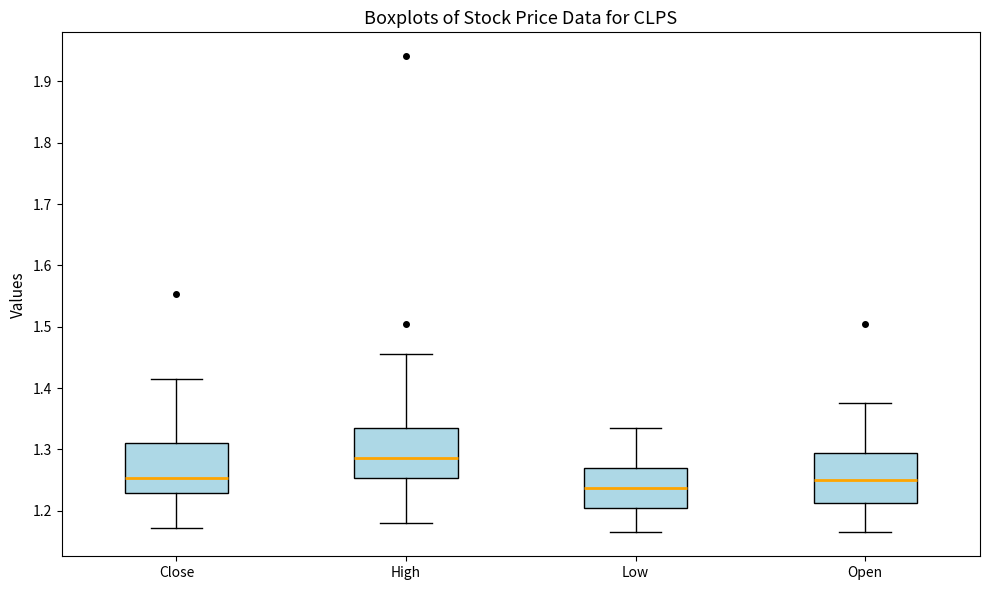

Reading left to right, transcribe this box plot: for each box, give where its median line is, the range the box spans, and where its two whiskers end, as read against the y-axis. The values are not printed on the chart, so give them approximately, as read against the axis.

Close: median 1.25, box 1.23 to 1.31, whiskers 1.17 to 1.42
High: median 1.29, box 1.25 to 1.33, whiskers 1.18 to 1.46
Low: median 1.24, box 1.21 to 1.27, whiskers 1.16 to 1.33
Open: median 1.25, box 1.21 to 1.29, whiskers 1.16 to 1.37